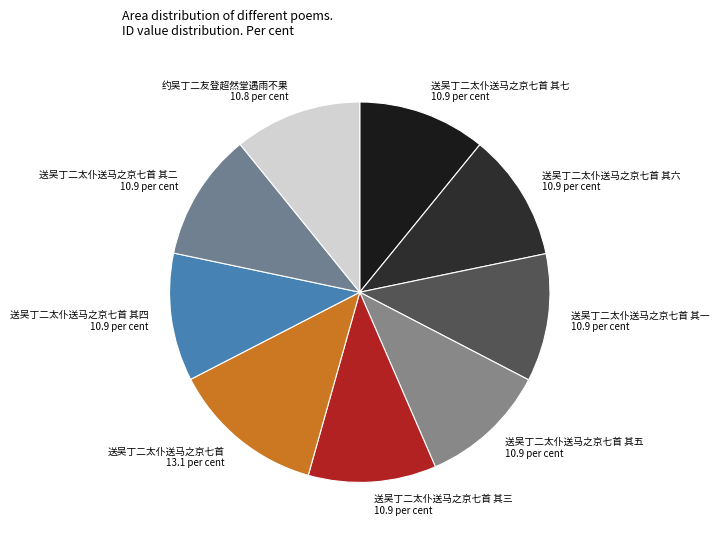

Is it true that 送吴丁二太仆送马之京七首 其七 is 1% of the pie?

False